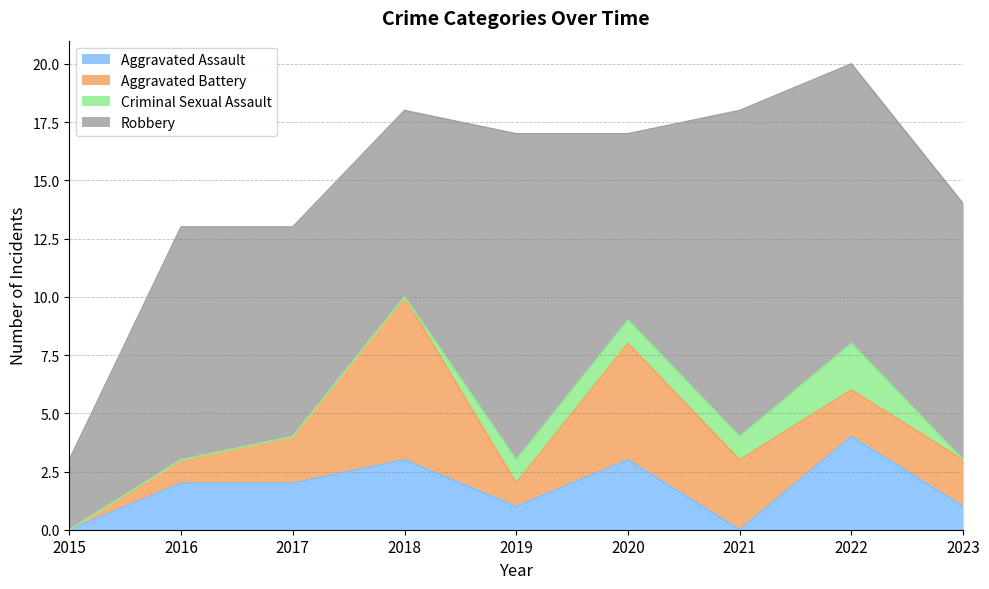

True or false: Aggravated Assault and Robbery intersect in this chart.

False